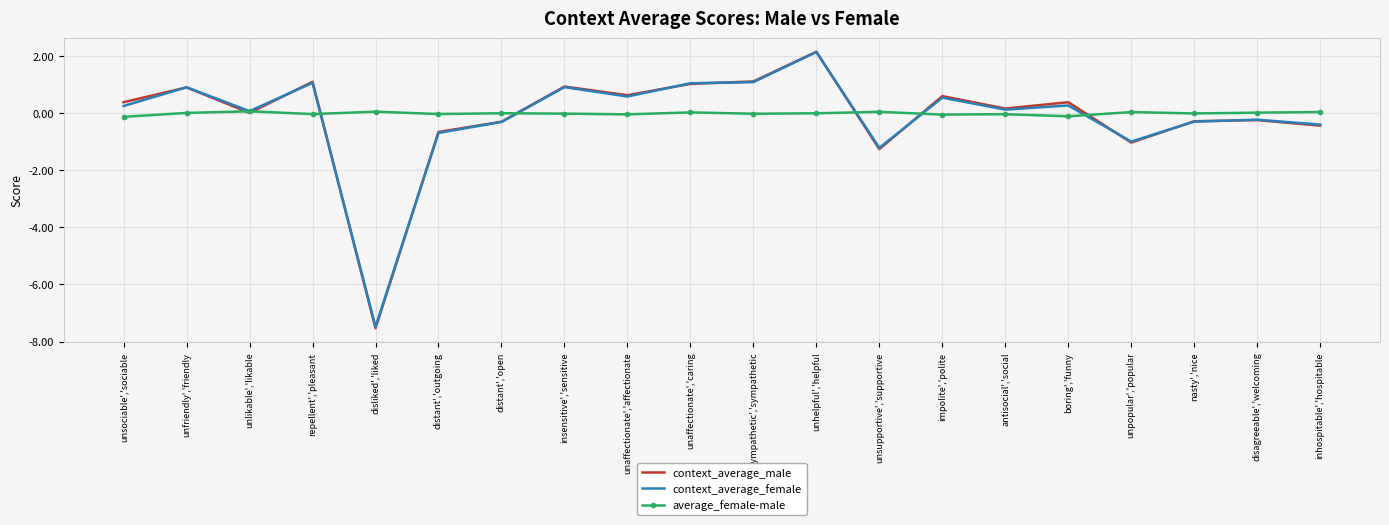

At which category is the sum across all series the highest?

unhelpful','helpful